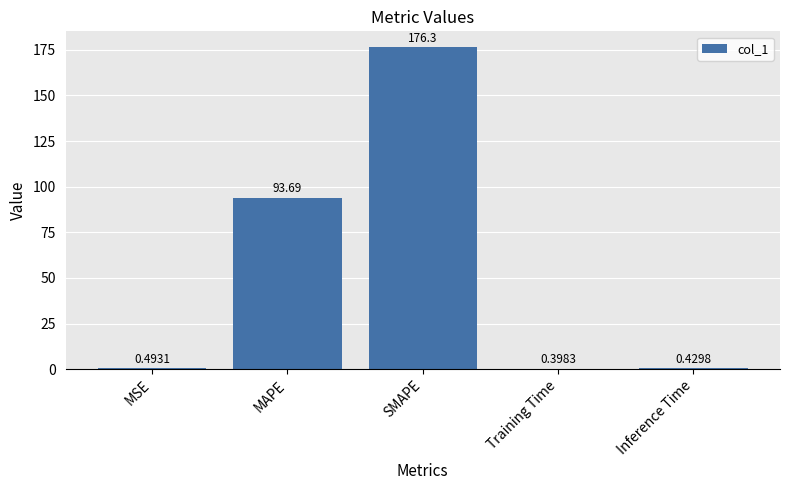

What is the sum of the values at MSE and Training Time?

0.9